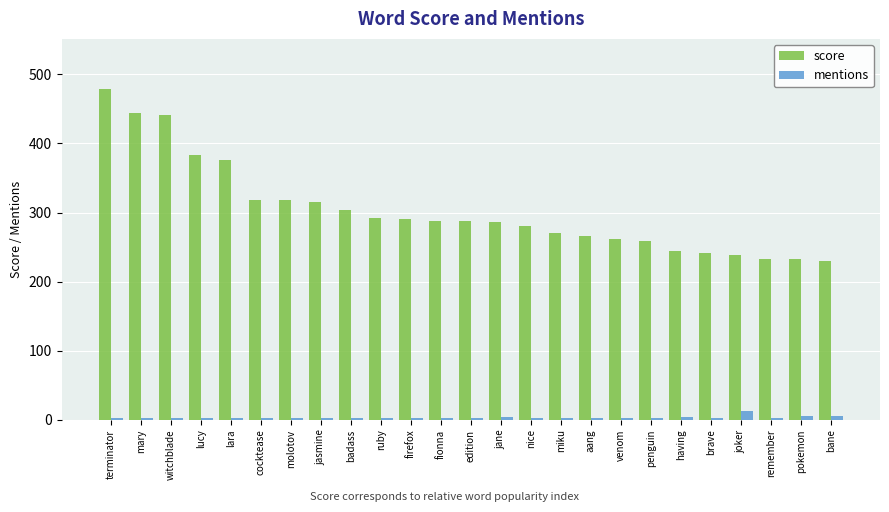

Is the value of score at penguin greater than the value of mentions at fionna?

Yes